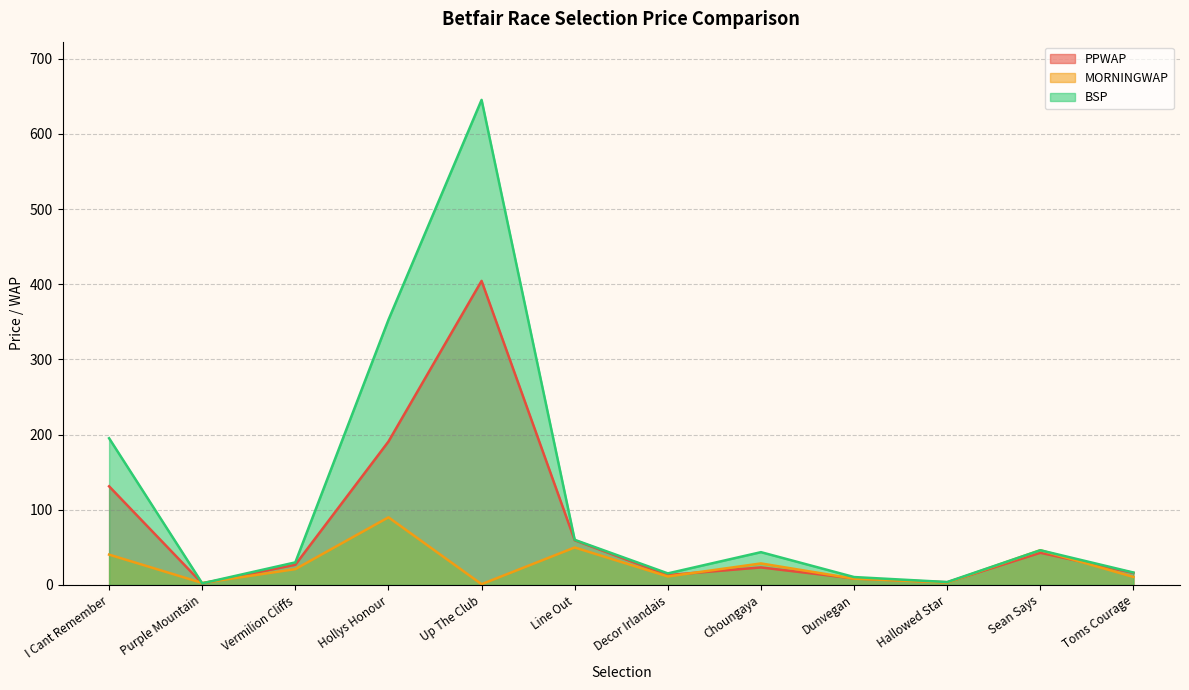

List the series in order of their overall mean, highest first.

BSP, PPWAP, MORNINGWAP